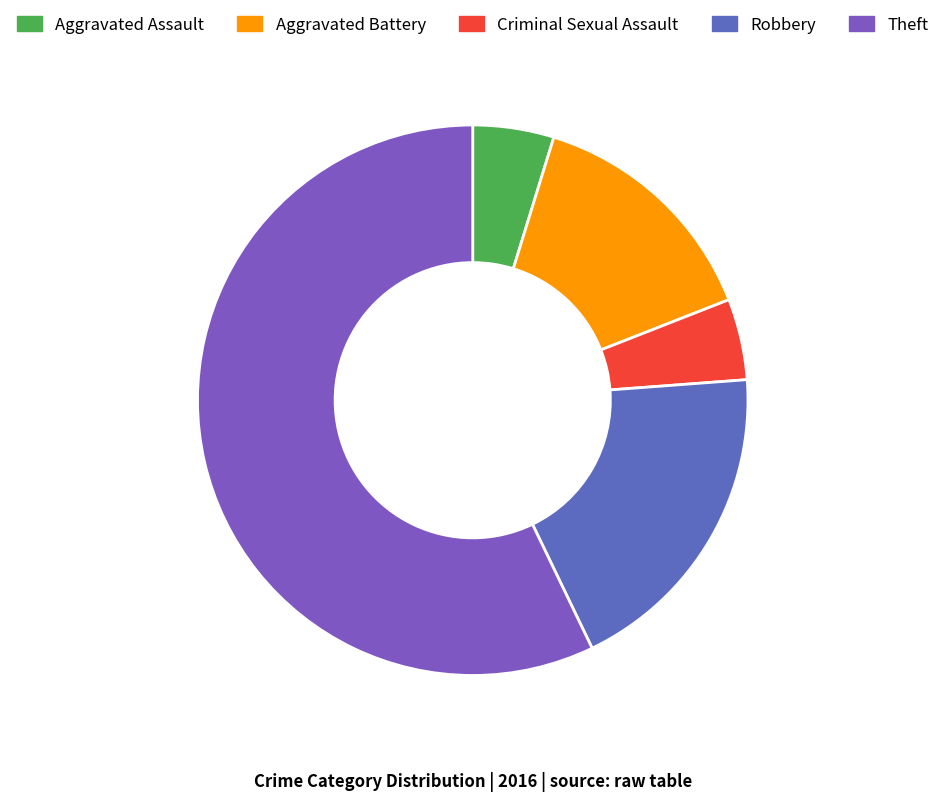

Which slice represents more than half of the pie?

Theft